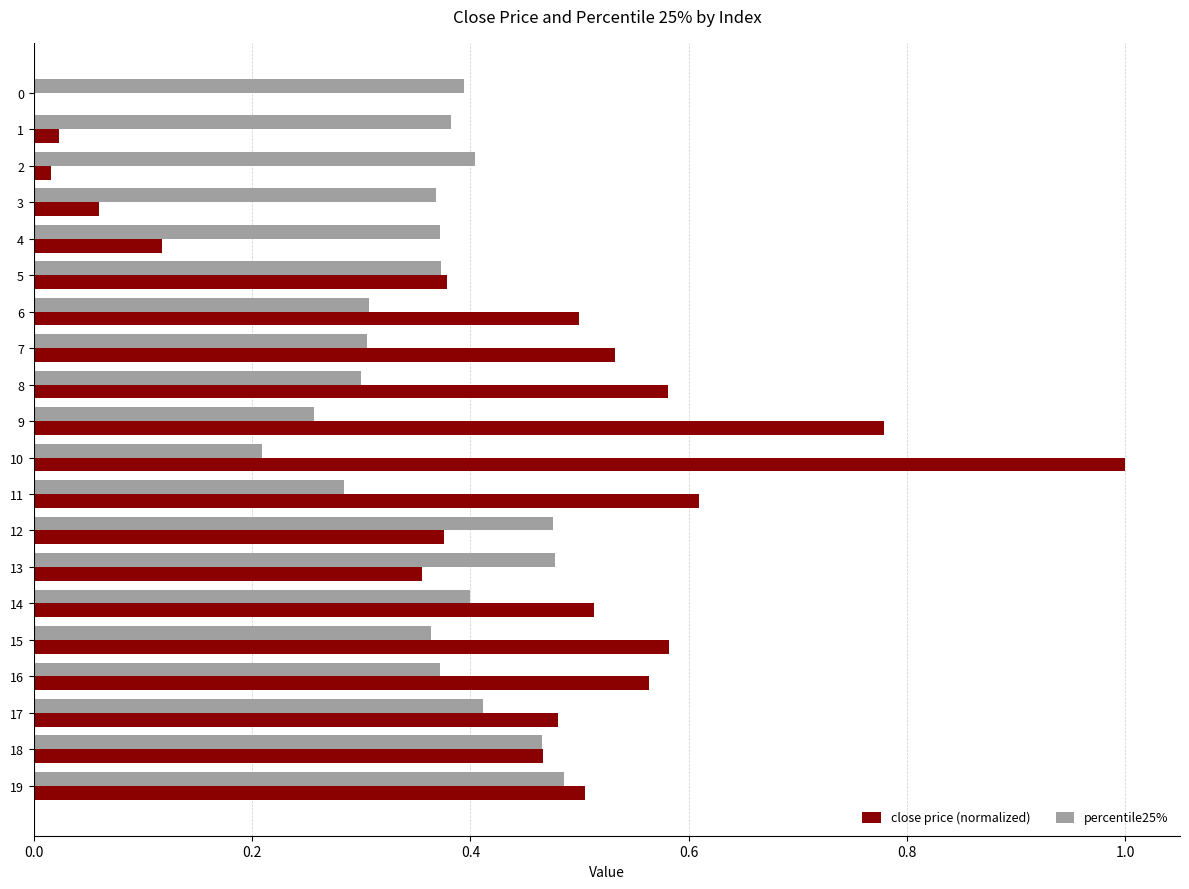

What is the sum of all close price (normalized) values?

8.4